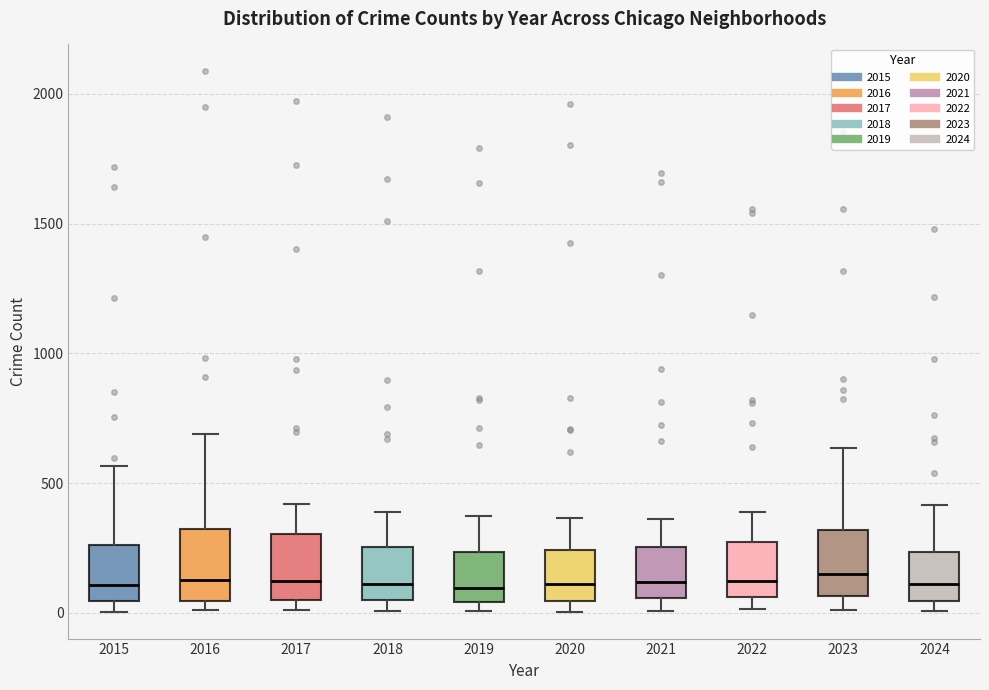

Where does the upper whisker of the box at x = 2020 end on the y-axis? The values are not printed on the chart, so give them approximately, as read against the axis.

350